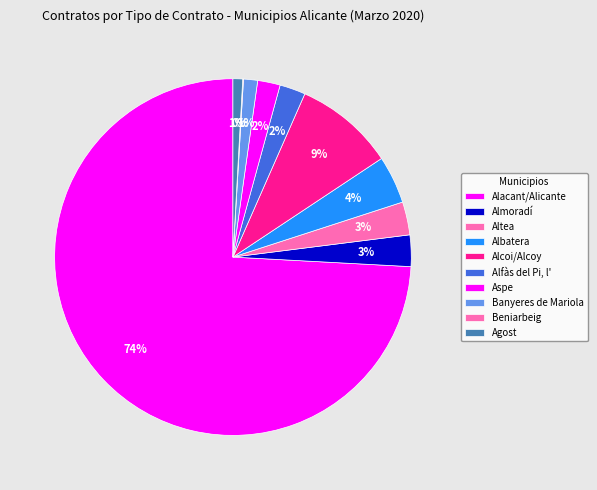

What is the ratio of the value at Aspe to the value at Albatera?

0.5